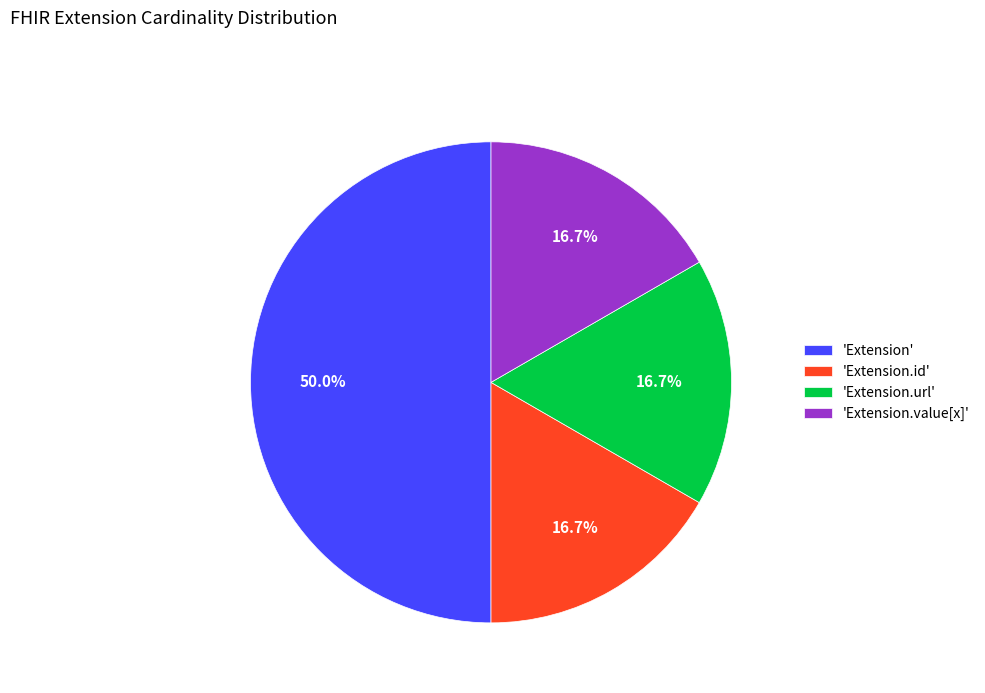

Is 'Extension.value[x]' the majority of the pie?

No